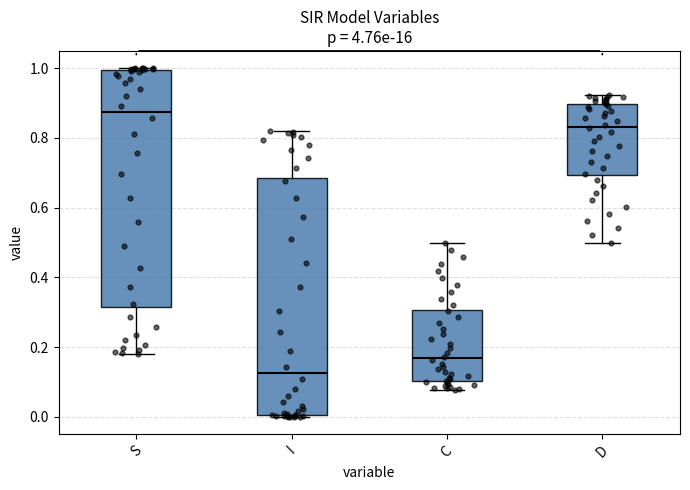

Reading left to right, transcribe this box plot: for each box, give where its median line is, the range the box spans, and where its two whiskers end, as read against the y-axis. The values are not printed on the chart, so give them approximately, as read against the axis.

S: median 0.88, box 0.32 to 1.00, whiskers 0.18 to 1.00
I: median 0.12, box 0.00 to 0.68, whiskers 0.00 to 0.82
C: median 0.16, box 0.10 to 0.30, whiskers 0.08 to 0.50
D: median 0.84, box 0.70 to 0.90, whiskers 0.50 to 0.92